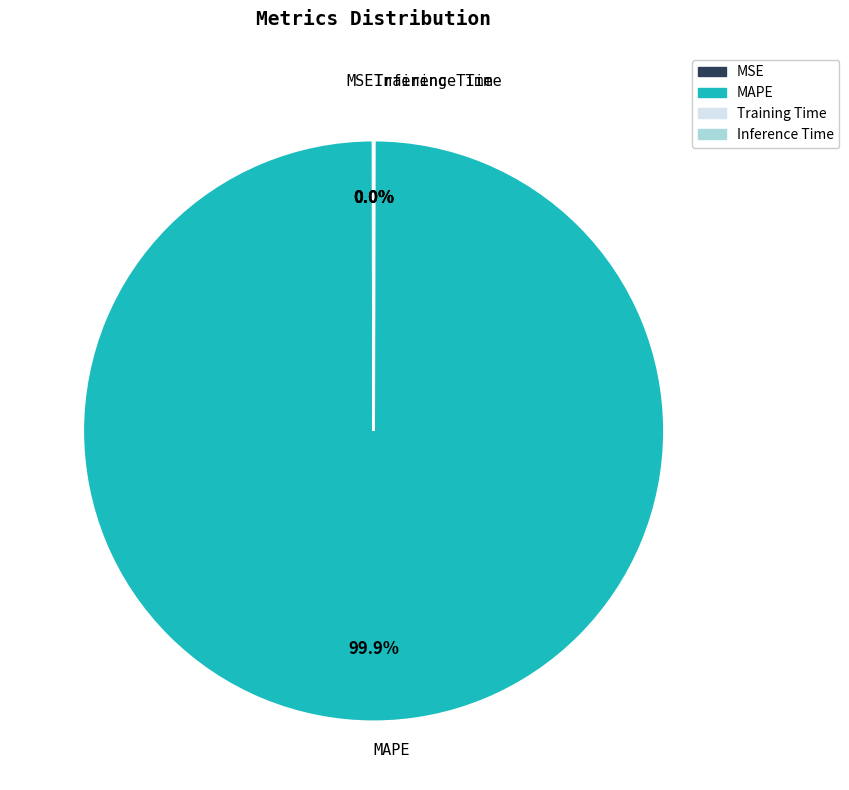

To the nearest percent, what is the average slice percentage?

25%